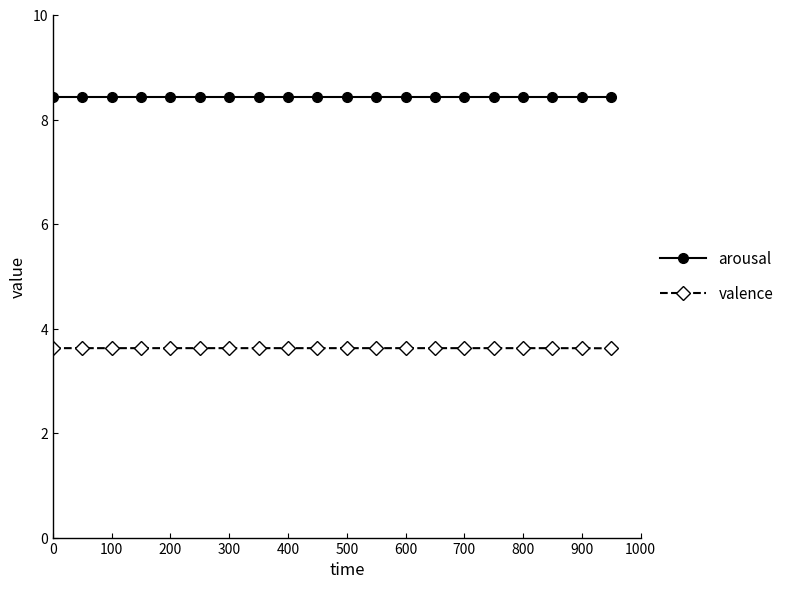

Rank the series by their maximum value, from lowest to highest.

valence, arousal